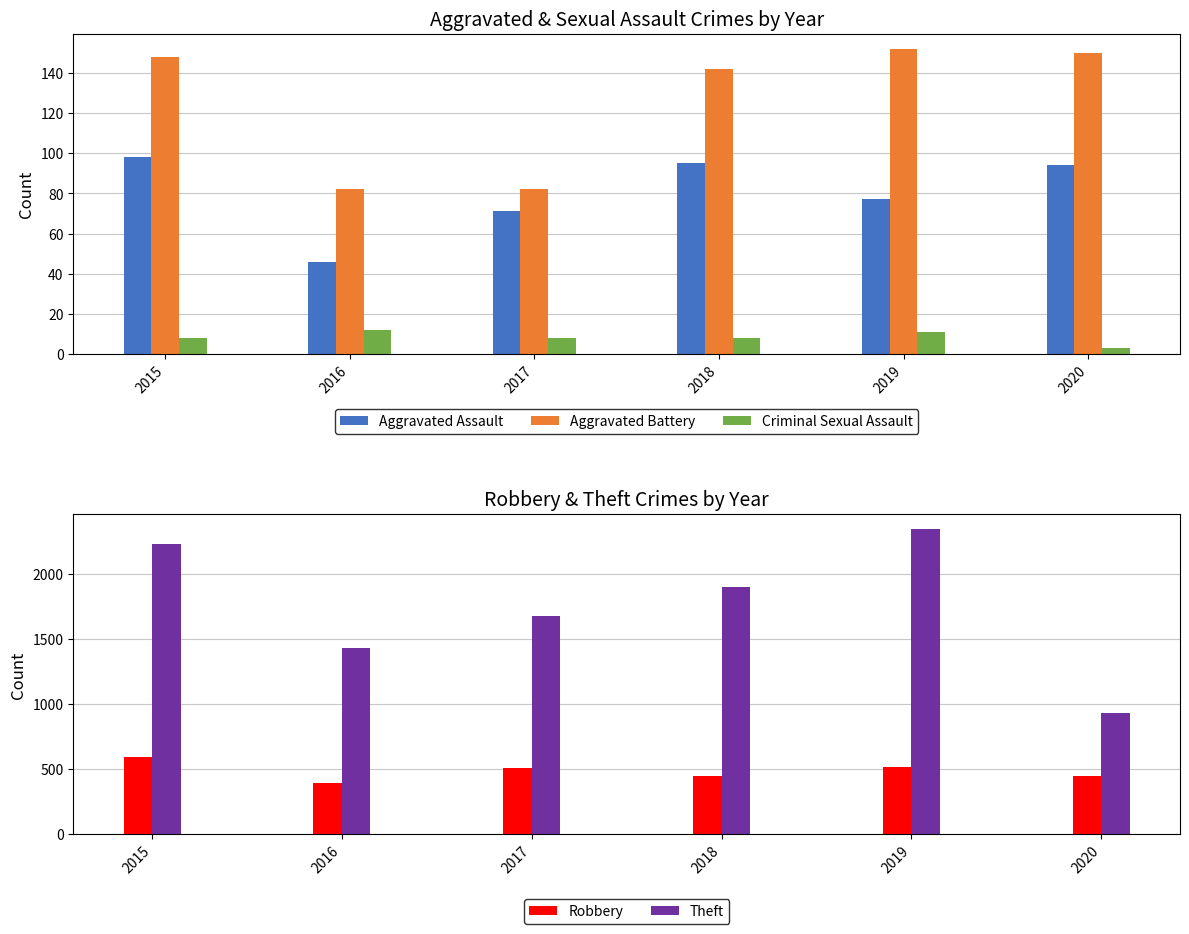

The value of Robbery at 2019 is 231. True or false?

False